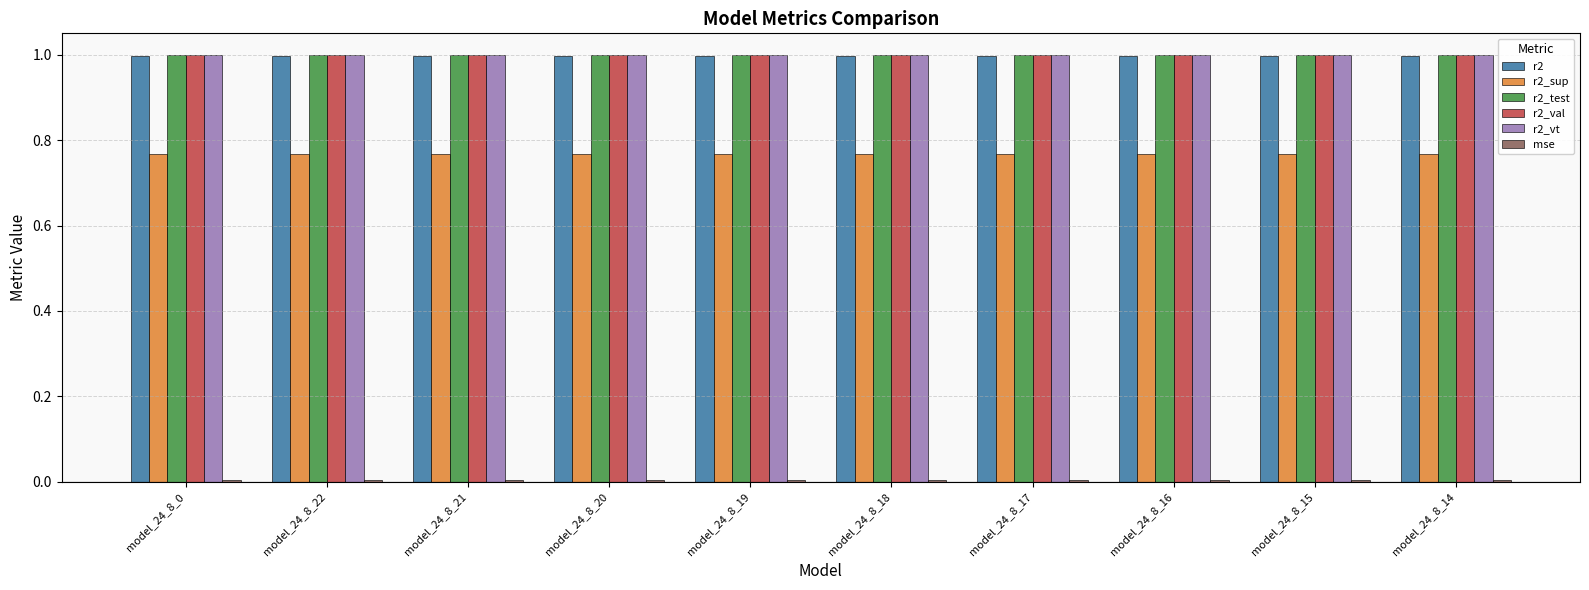

How many bars are there in total?

60